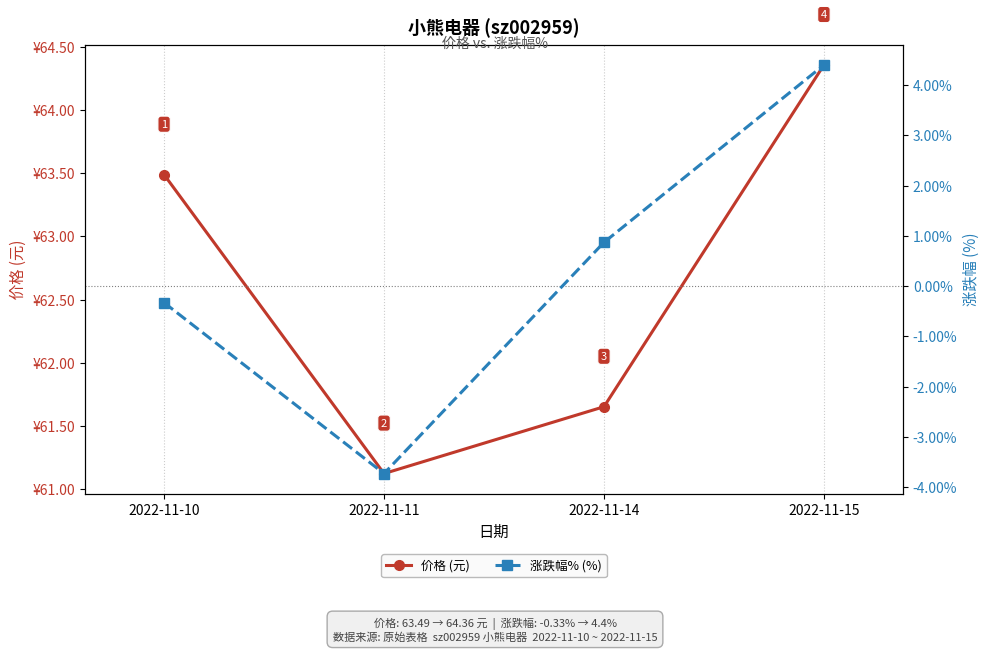

Reading left to right, what are all the values shown in this chart?

价格 (元): 63.5	61.1	61.6	64.4
涨跌幅% (%): -0.3	-3.7	0.9	4.4